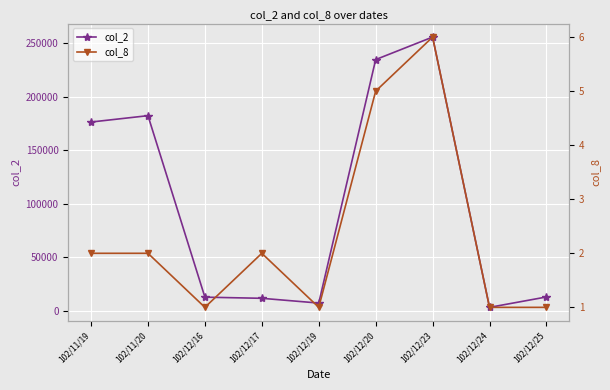

At which label does col_8 first exceed 2?

102/12/20